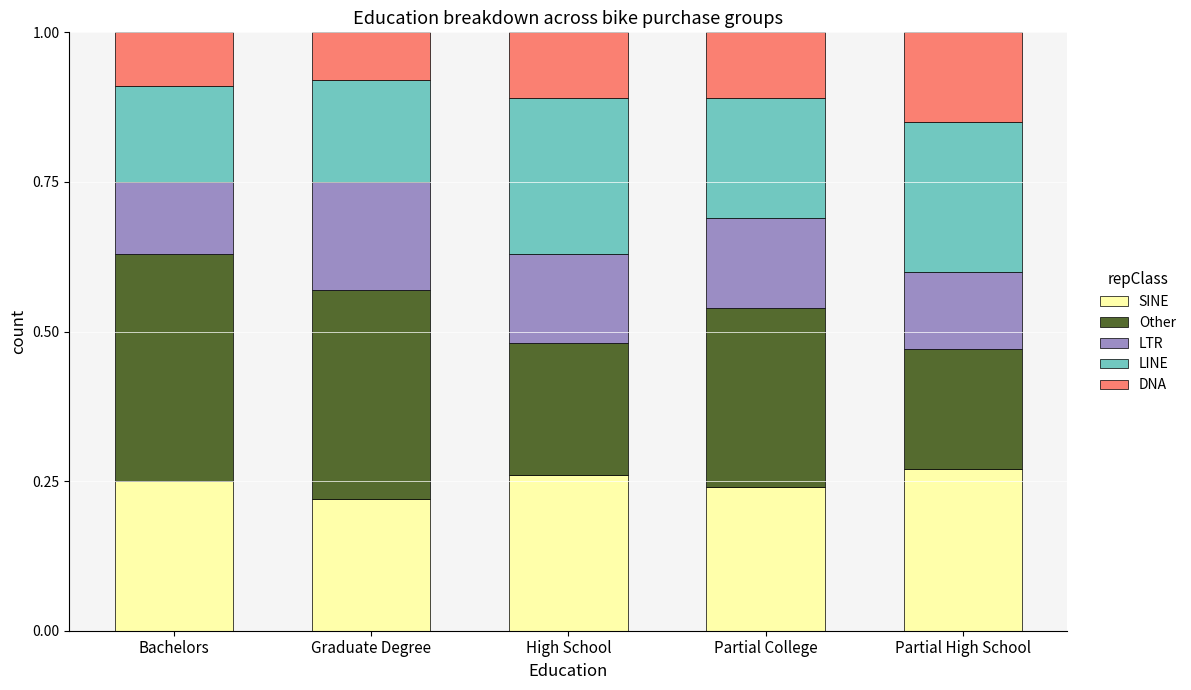

The value of SINE at Partial High School is 0.5. True or false?

False